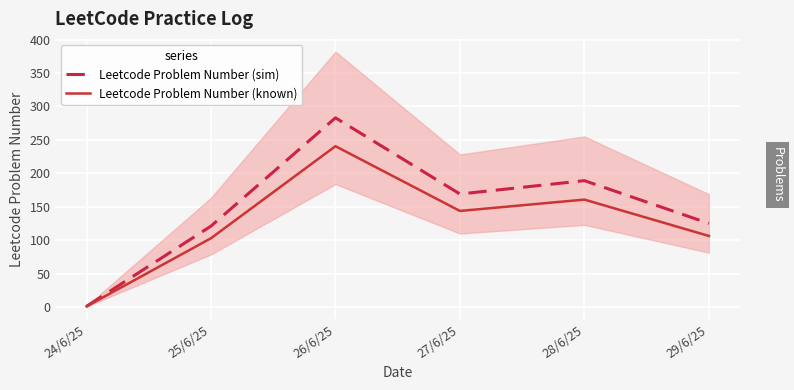

Reading right to left, extract all data points from this chart.

Leetcode Problem Number (sim): 125.0	189.0	169.0	283.0	121.0	1.0
Leetcode Problem Number (known): 106.2	160.7	143.7	240.5	102.9	0.8